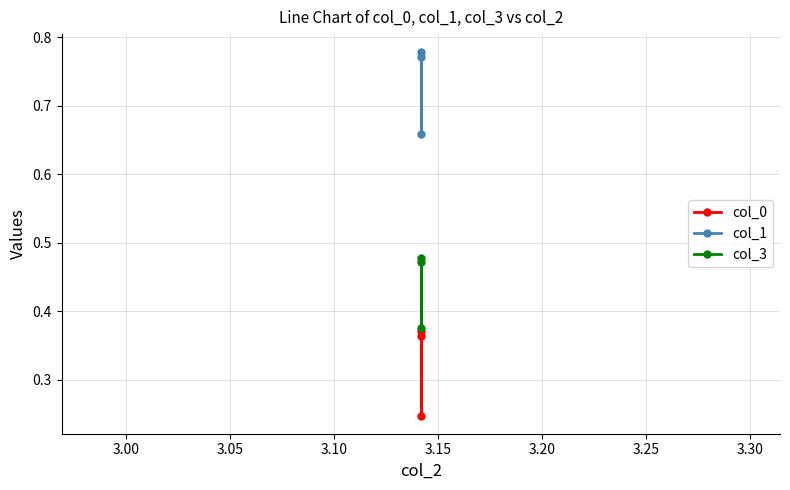

Does the chart have visible grid lines?

Yes